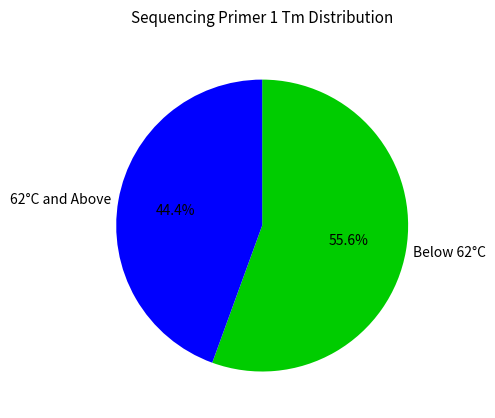

Between 62°C and Above and Below 62°C, which is larger?

Below 62°C